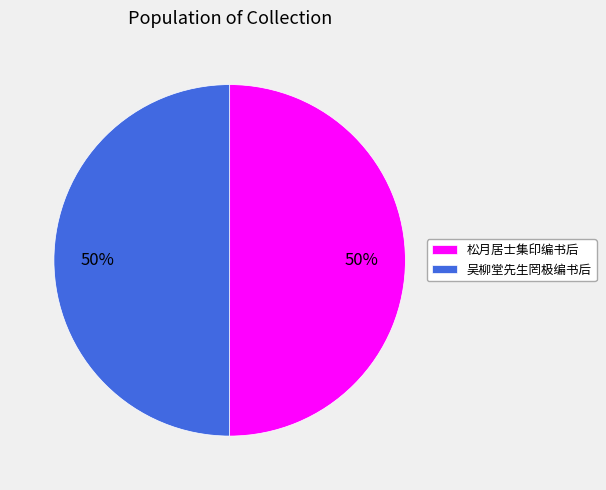

To the nearest percent, what is the combined percentage of 吴柳堂先生罔极编书后 and 松月居士集印编书后?

100%